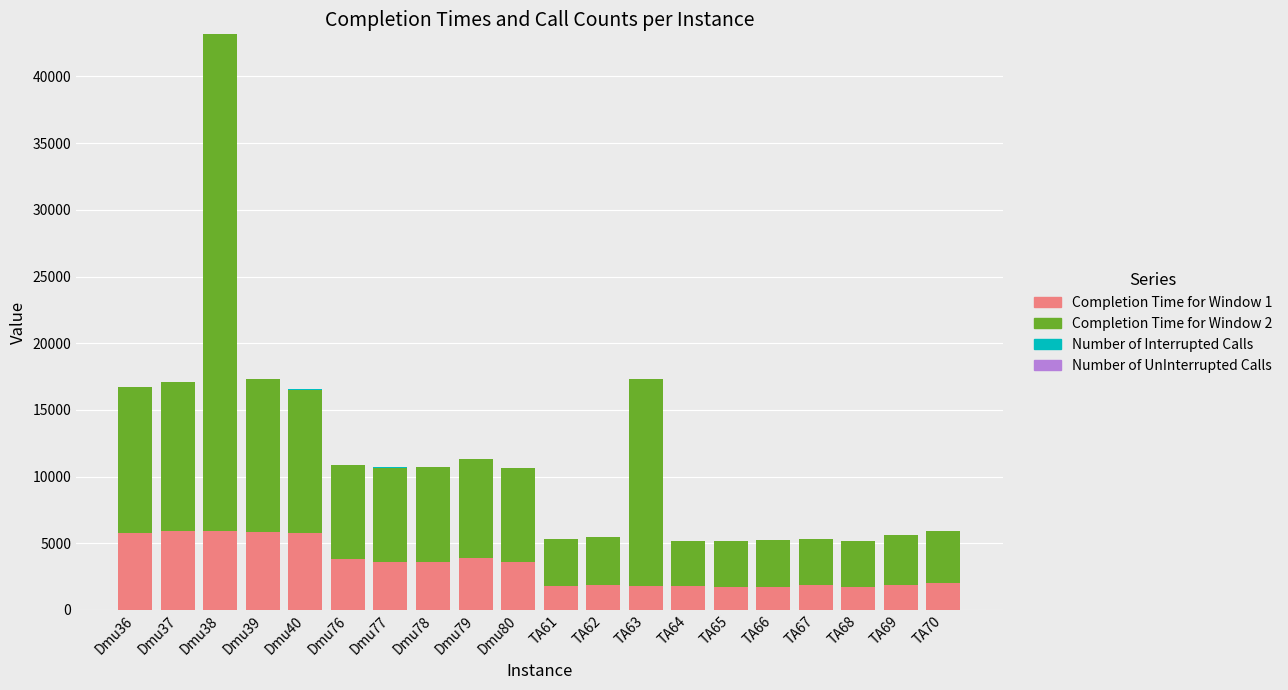

At which category is the sum across all series the highest?

Dmu38